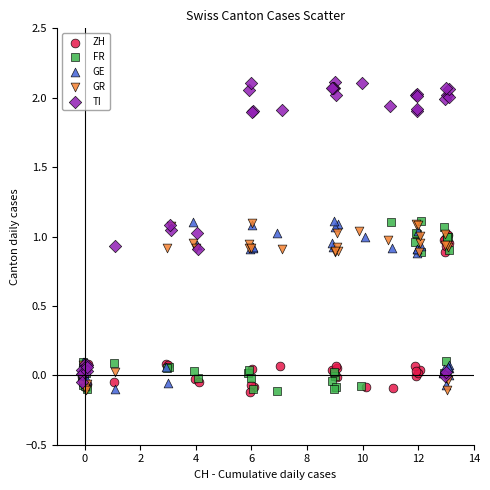

What are all the series names shown in the legend?

ZH, FR, GE, GR, TI